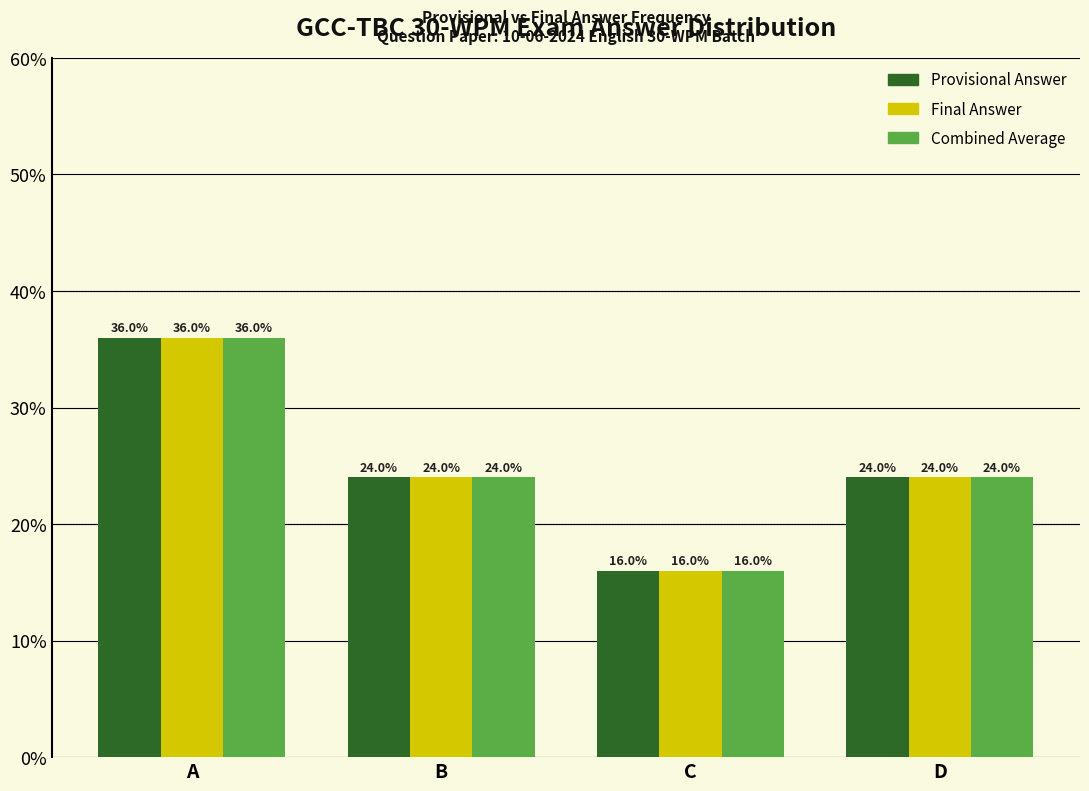

Reading left to right, extract all data points from this chart.

Provisional Answer: A=36	B=24	C=16	D=24
Final Answer: A=36	B=24	C=16	D=24
Combined Average: A=36	B=24	C=16	D=24